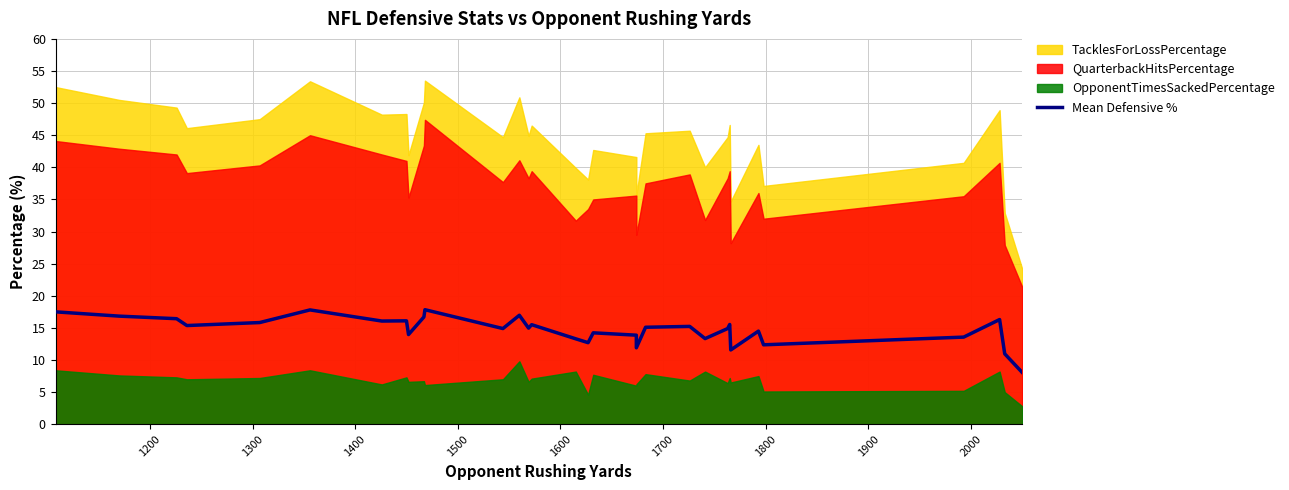

What is the sum of all values?

470.2